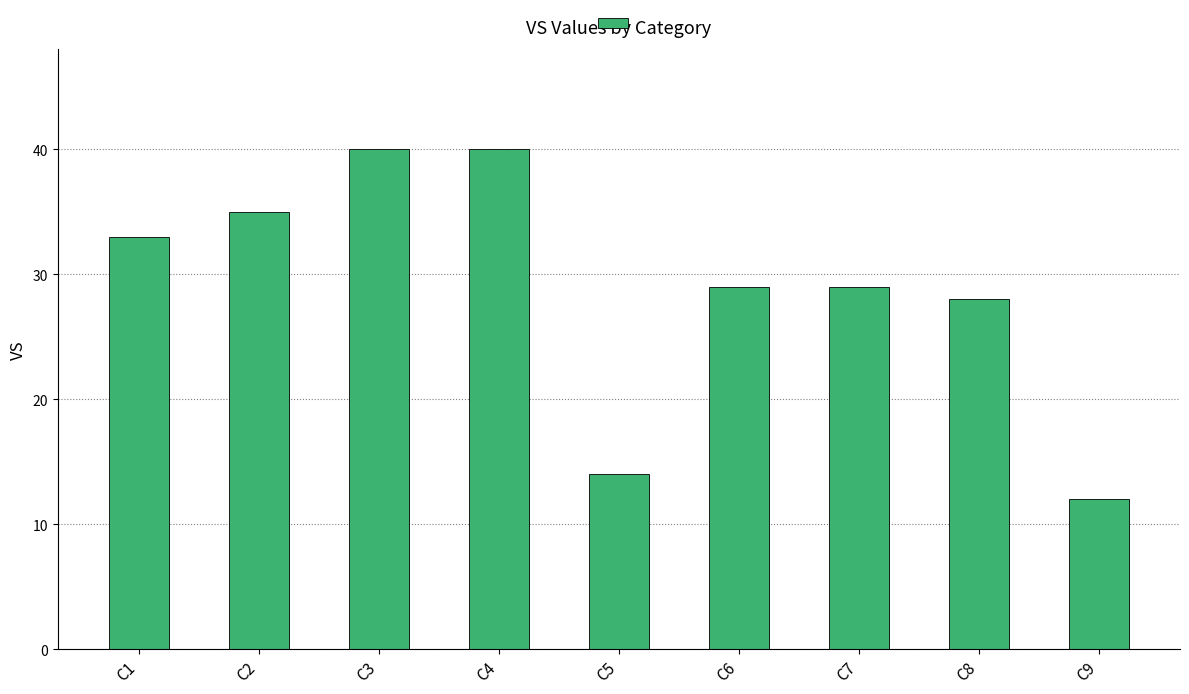

What is the value of the 7th bar from the left?

29